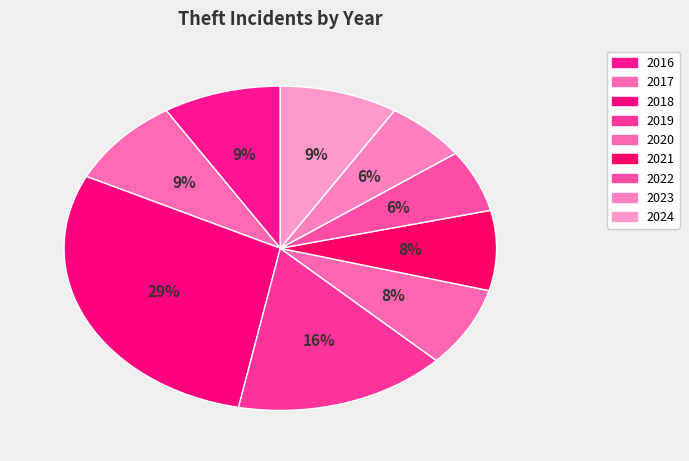

How many slices are in this pie chart?

9